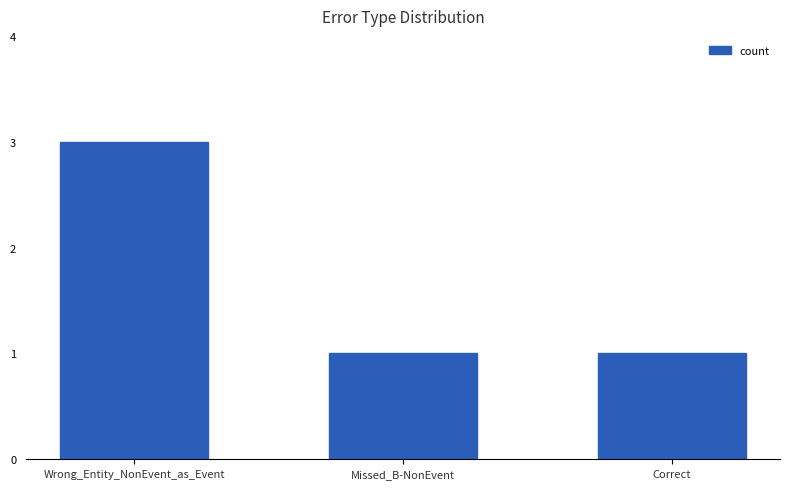

Is it true that the value at Correct is 1?

True